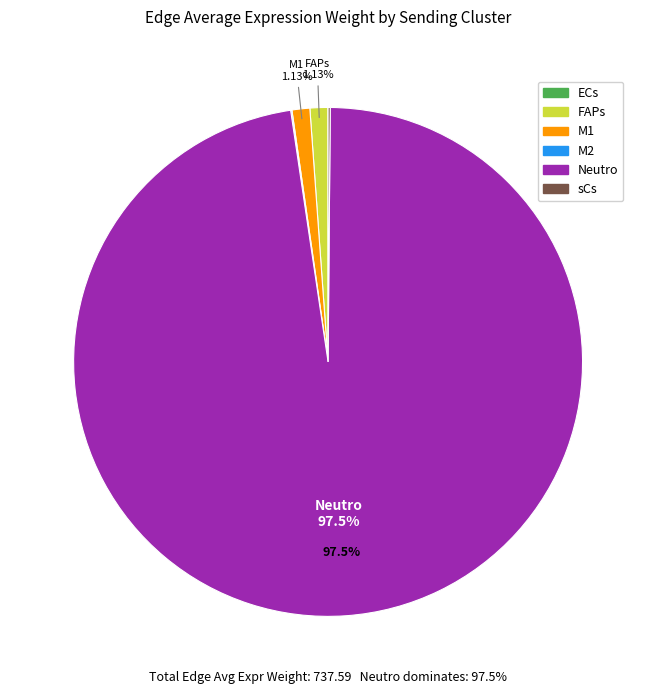

Approximately how many times larger is the value at FAPs compared to M1?

1.0